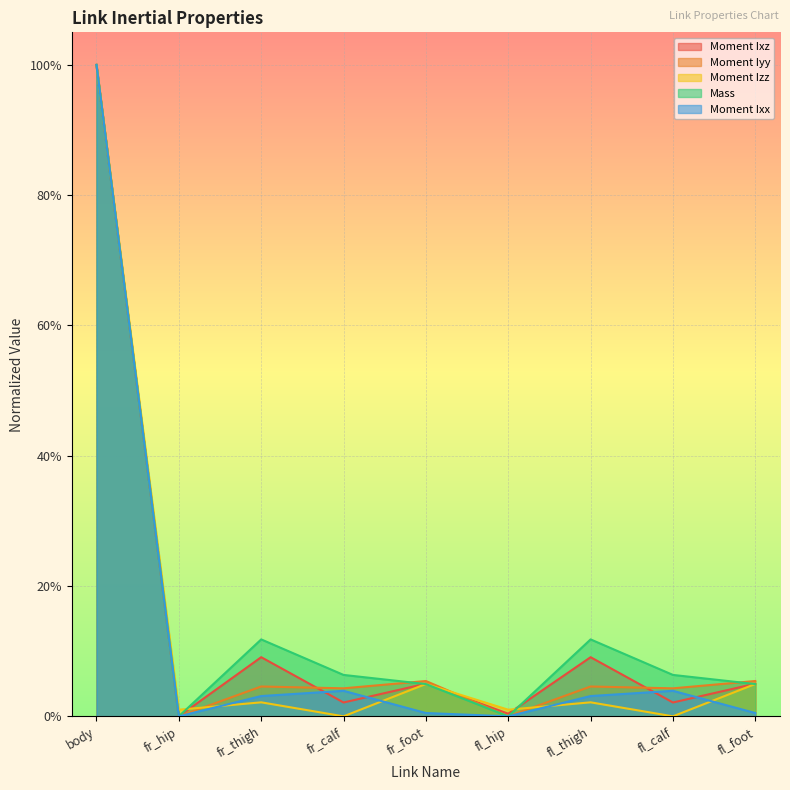

How many values in the Moment Iyy series exceed 0?

8